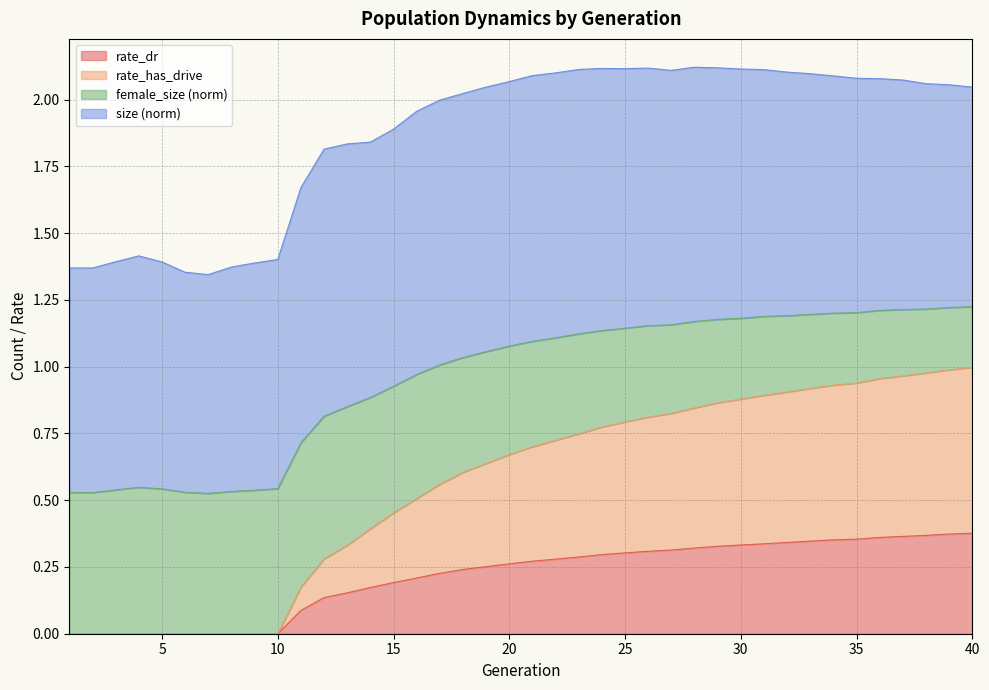

True or false: rate_dr has a value of 0.2 at 14.

True